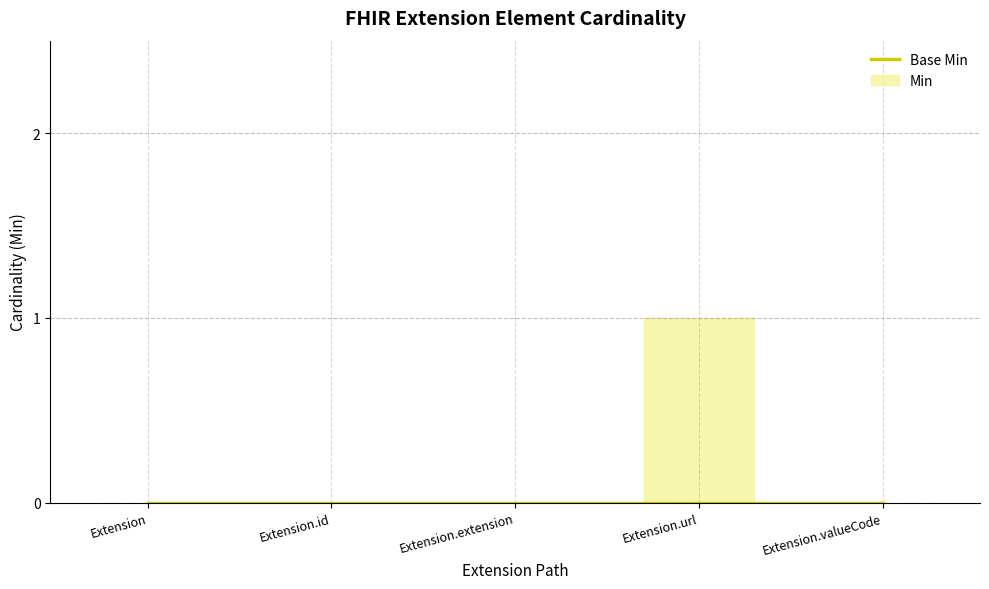

What is the label of the 3rd bar from the right?

Extension.extension